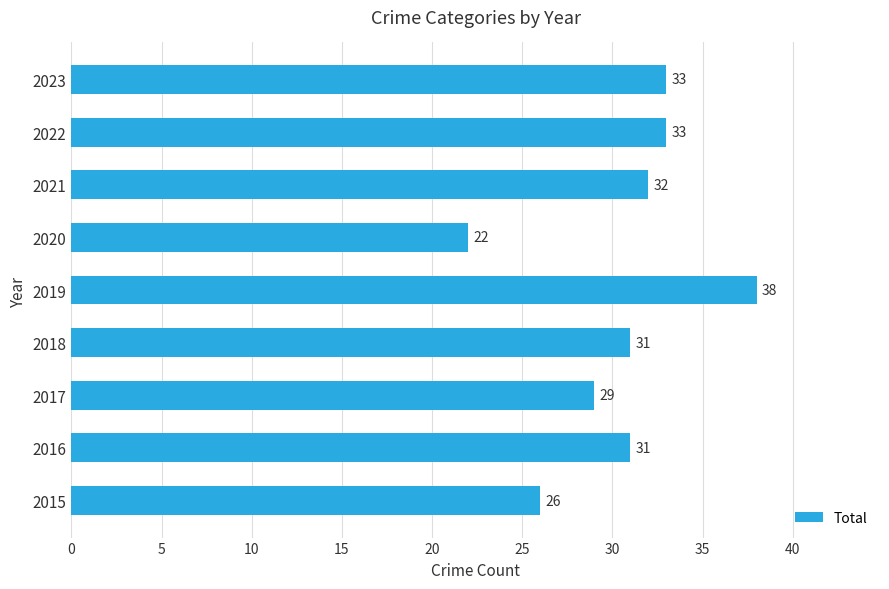

Which category has the lowest value across all series?

2020